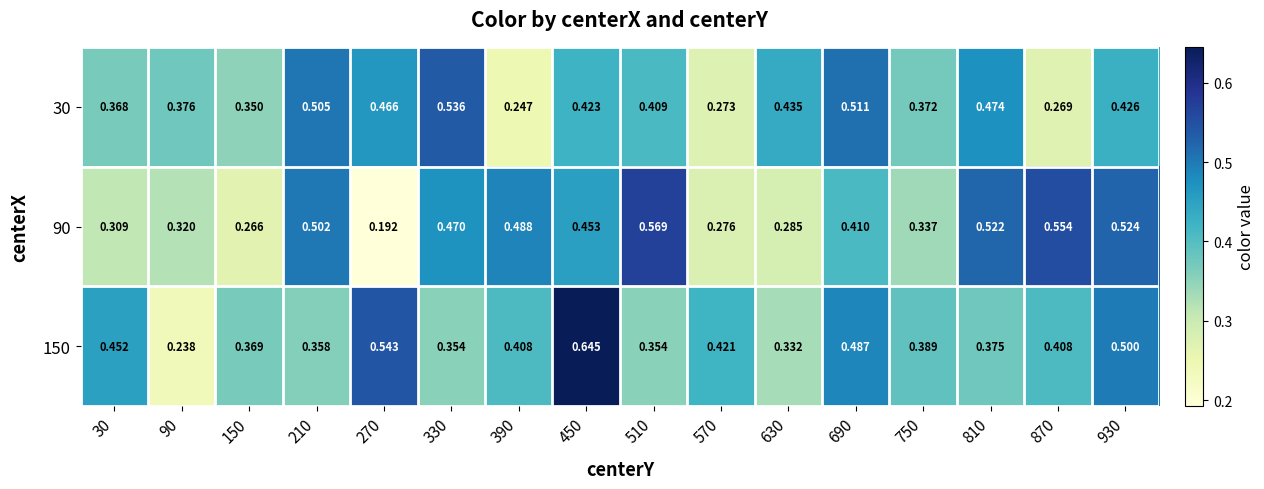

Count the number of data series in this chart.

3